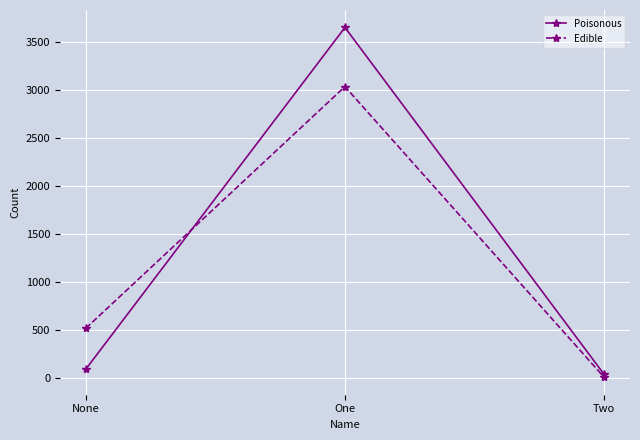

The value of Edible at Two is 3. True or false?

True